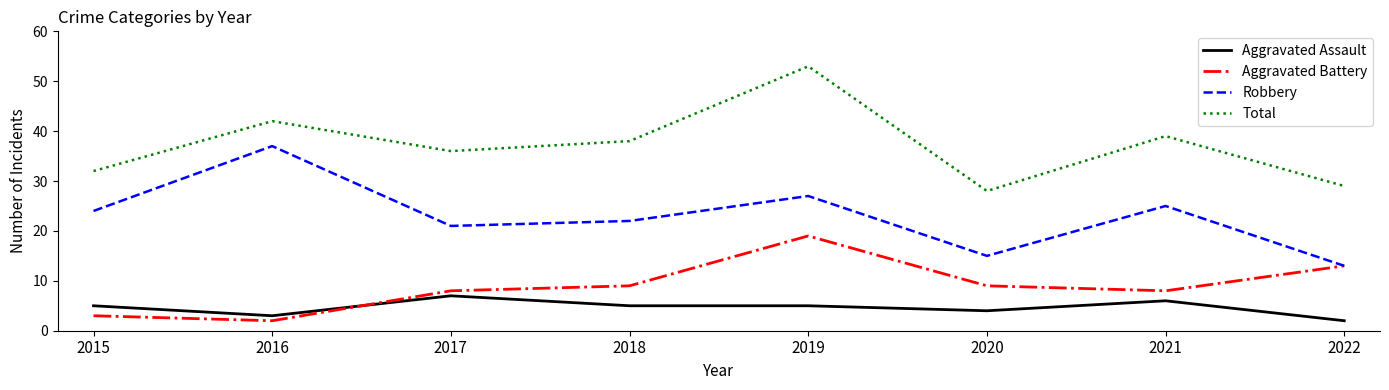

Rank the series at 2019 from lowest to highest value.

Aggravated Assault, Aggravated Battery, Robbery, Total